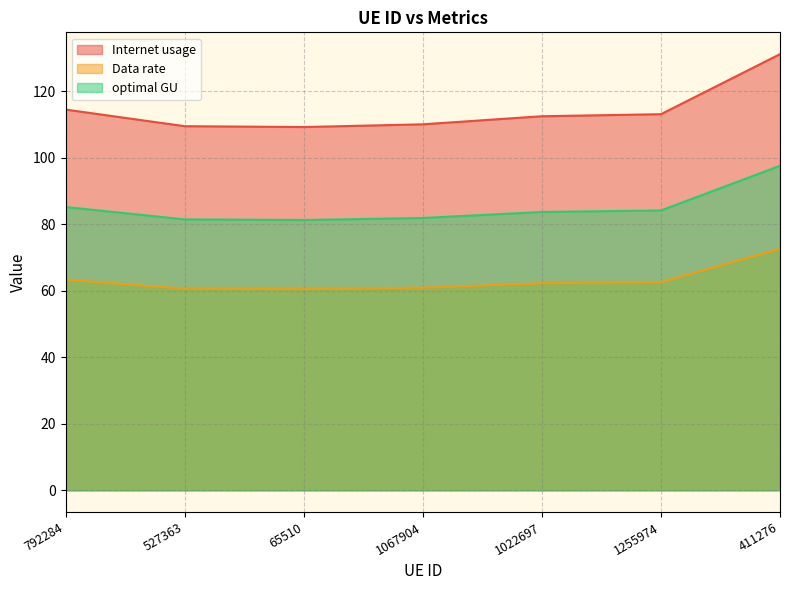

Rank the series by their average value, from lowest to highest.

Data rate, optimal GU, Internet usage